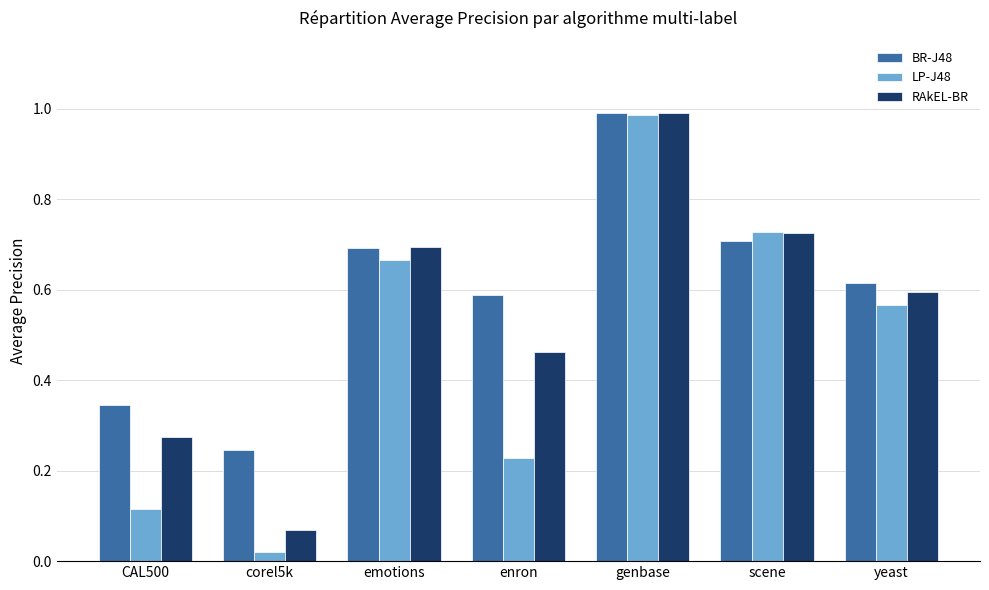

How many bars are there in total?

21